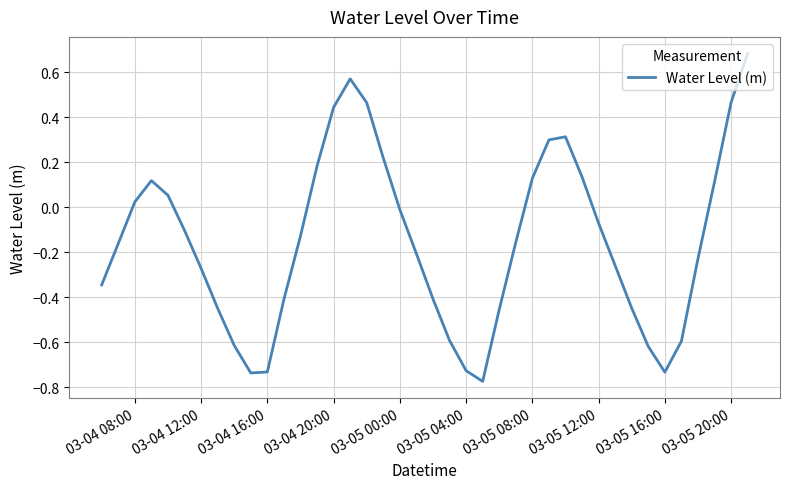

What is the greatest value displayed?

0.7